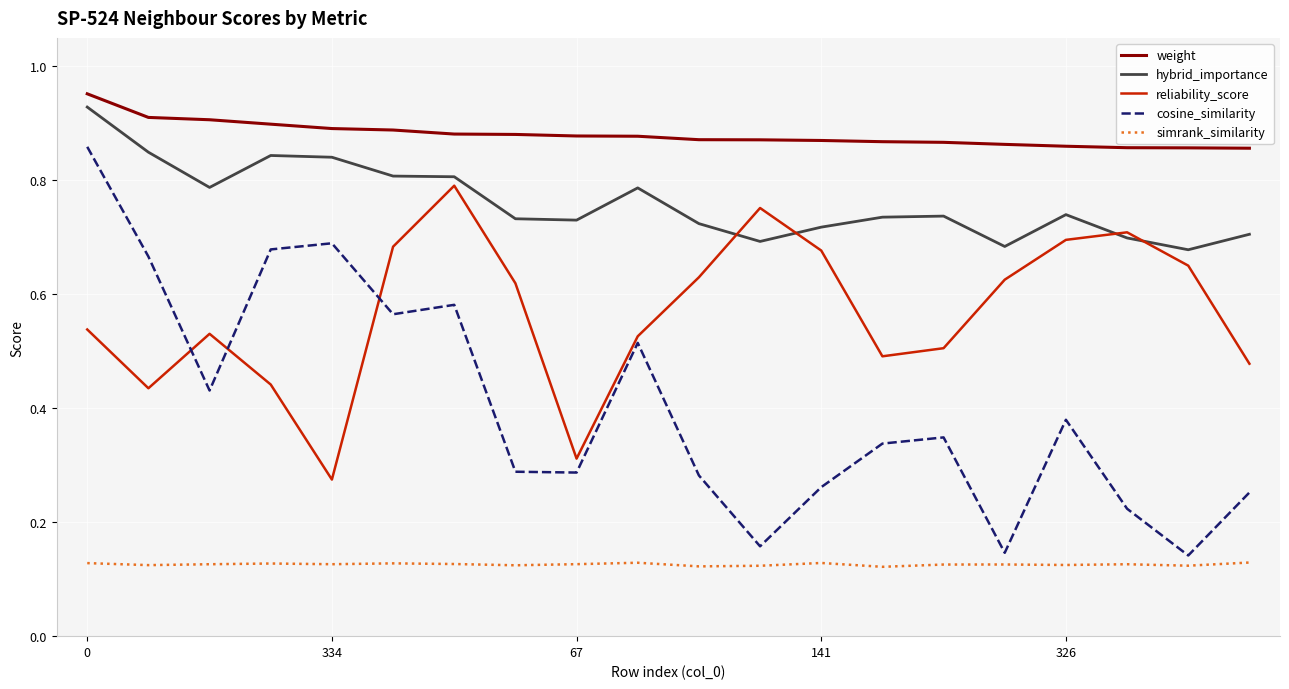

Which series has the largest total across all categories?

weight